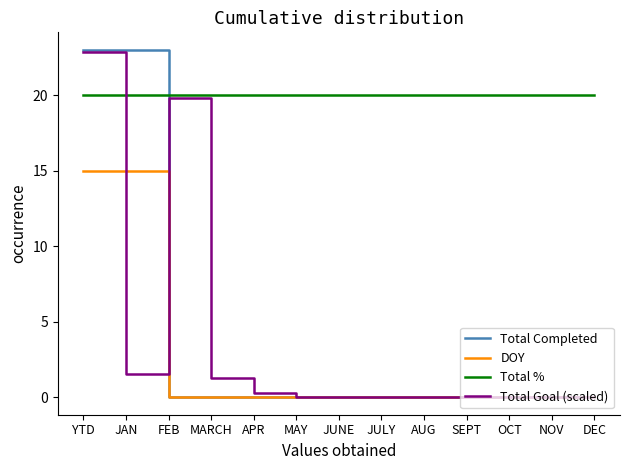

What is the difference between the maximum and minimum values in the Total Completed series?

23.0